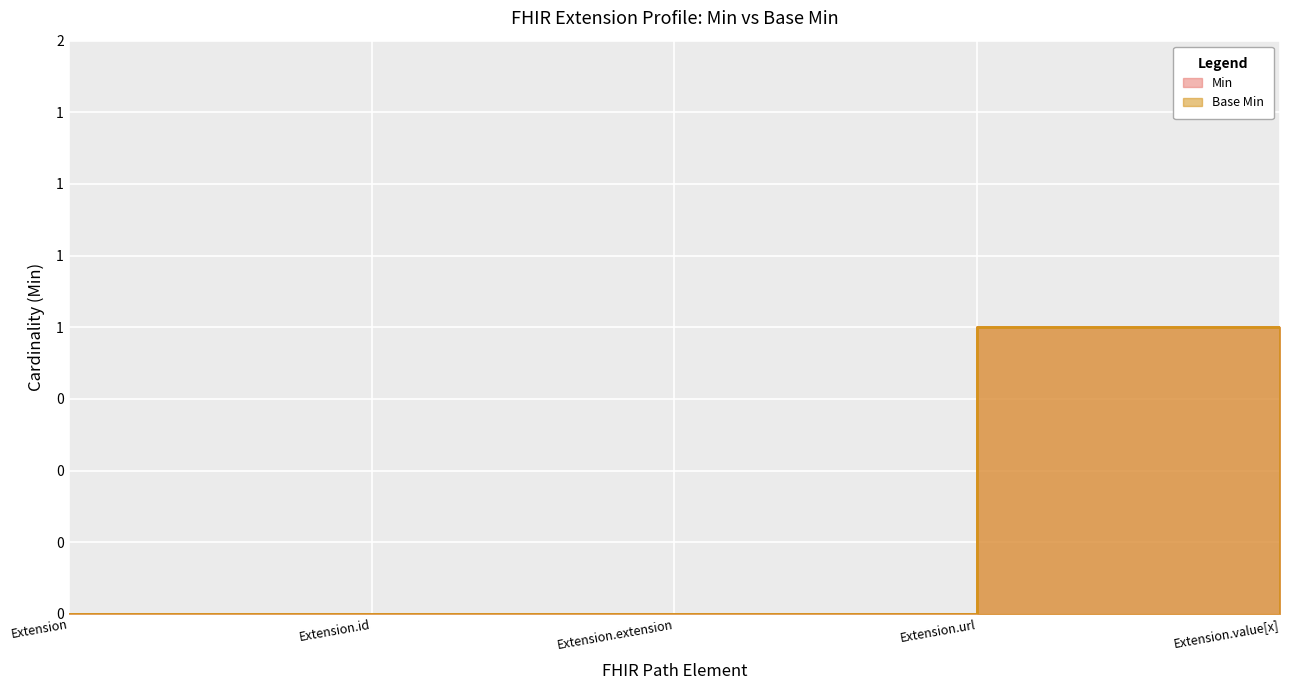

True or false: Base Min and Min intersect in this chart.

False